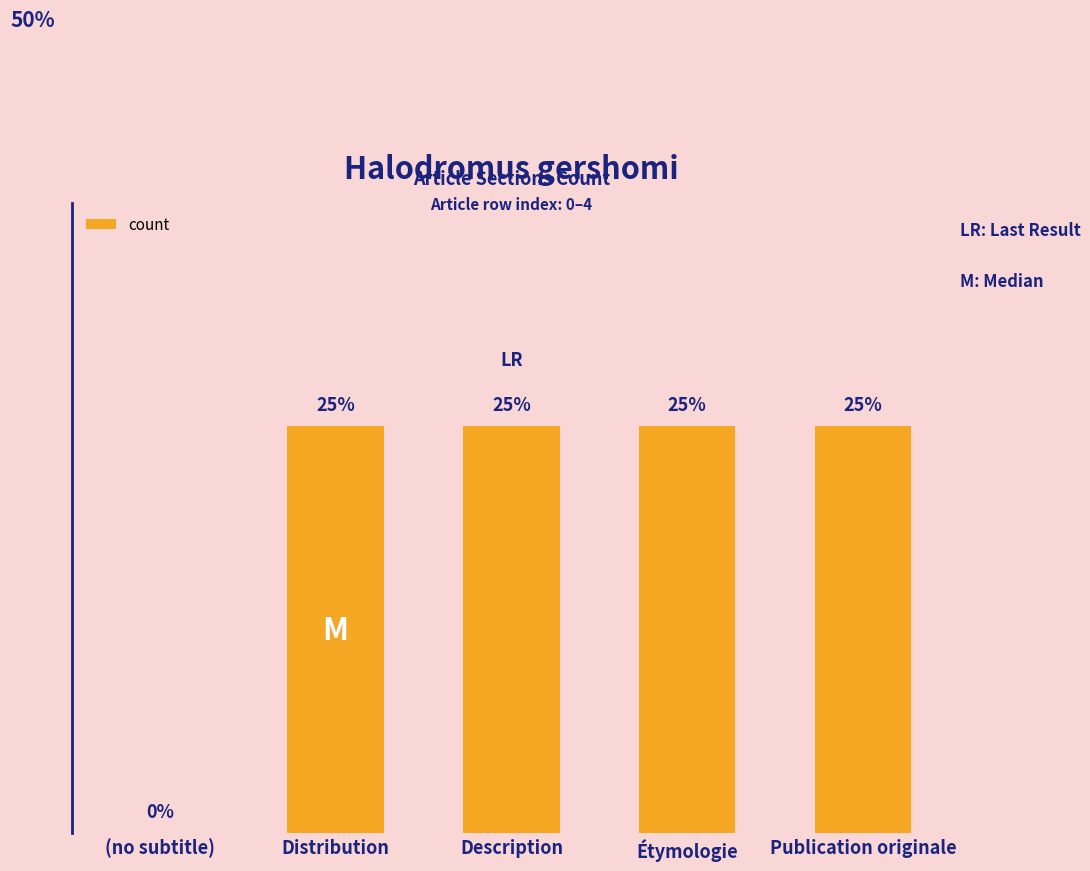

Are the bars horizontal?

No